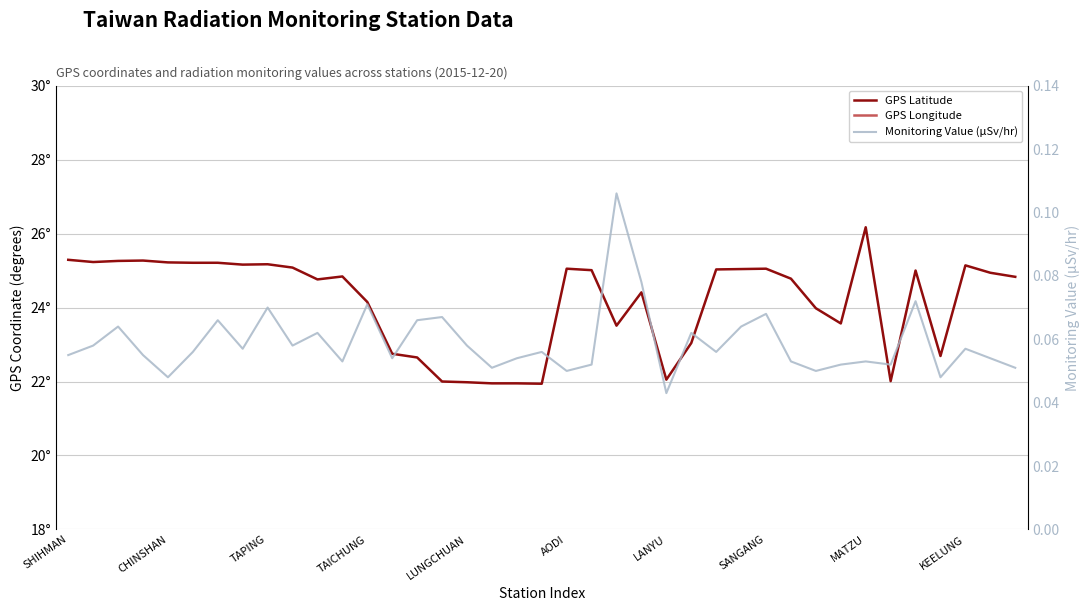

How many interior local peaks does the GPS Latitude series have?

9